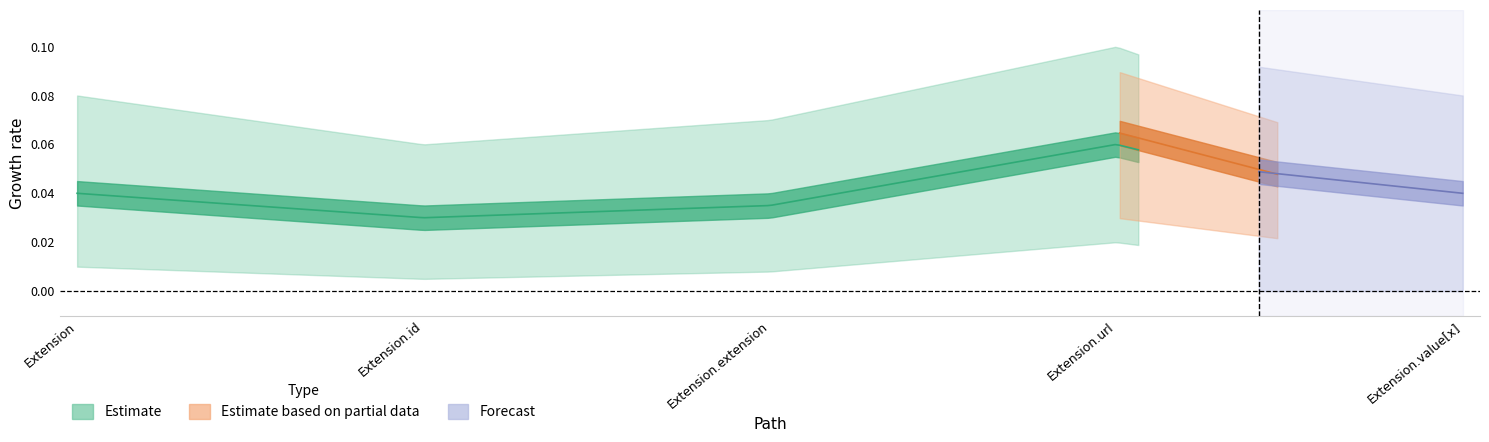

How many categories are shown in the chart?

5